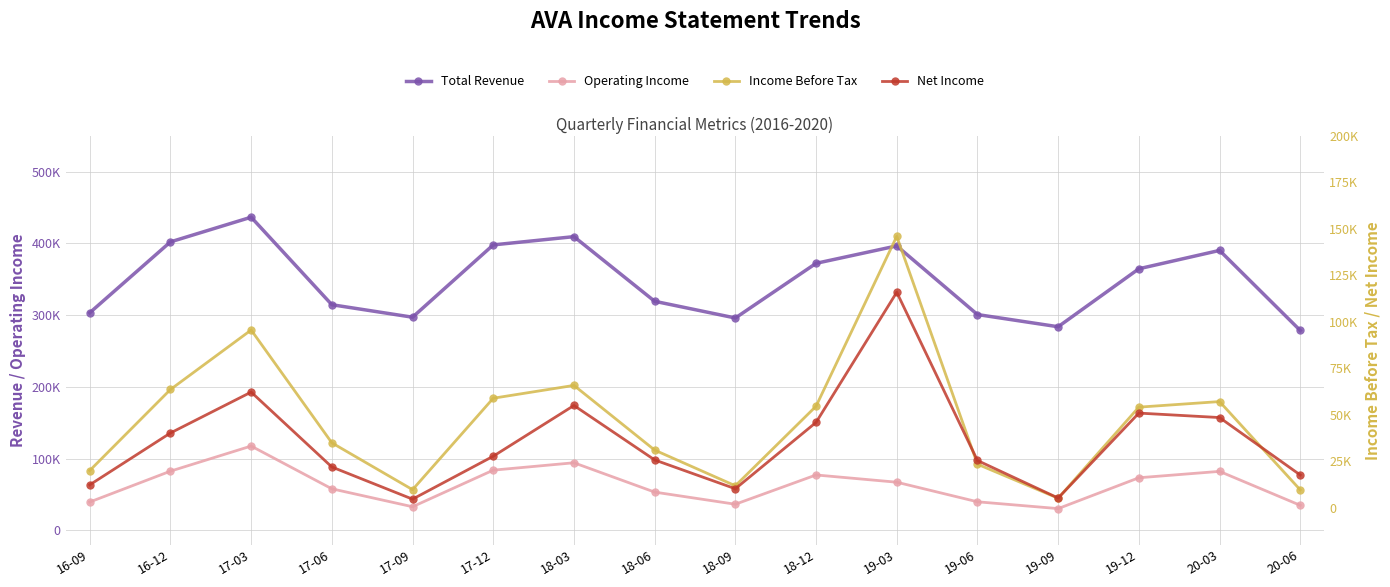

What is the spread (max minus min) of values at 19-03?

329400